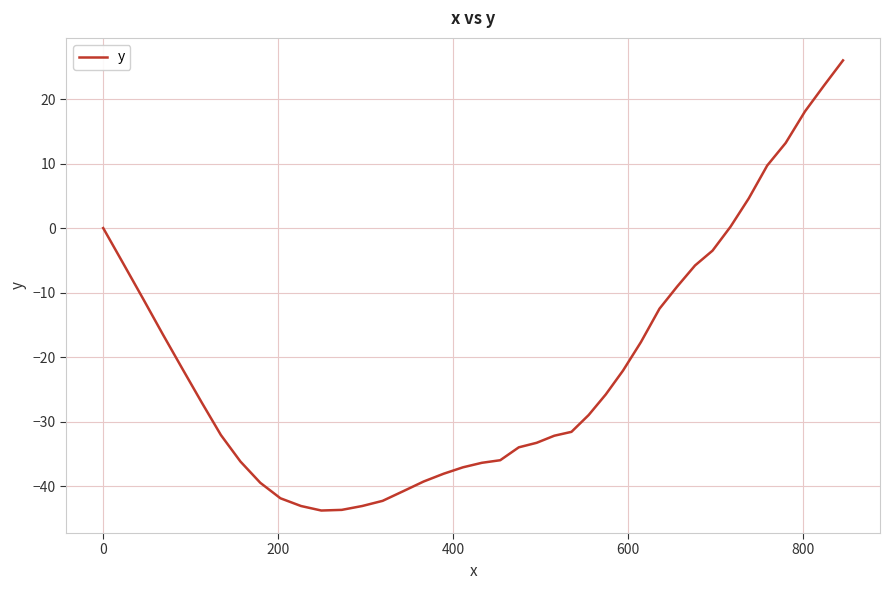

What is the difference between the second highest and second lowest values?

65.8